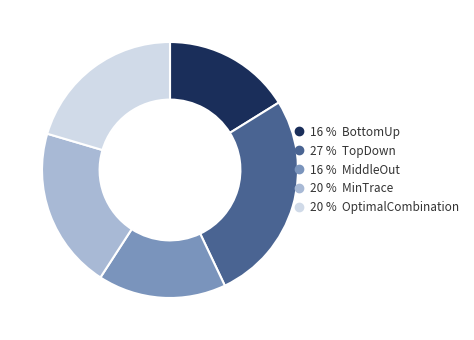

Is there a majority slice in this chart?

No